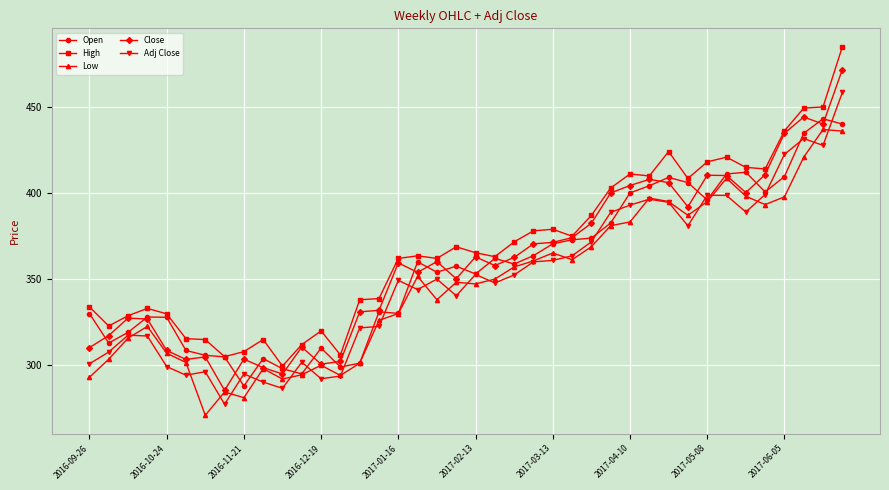

How many lines are shown in the chart?

5